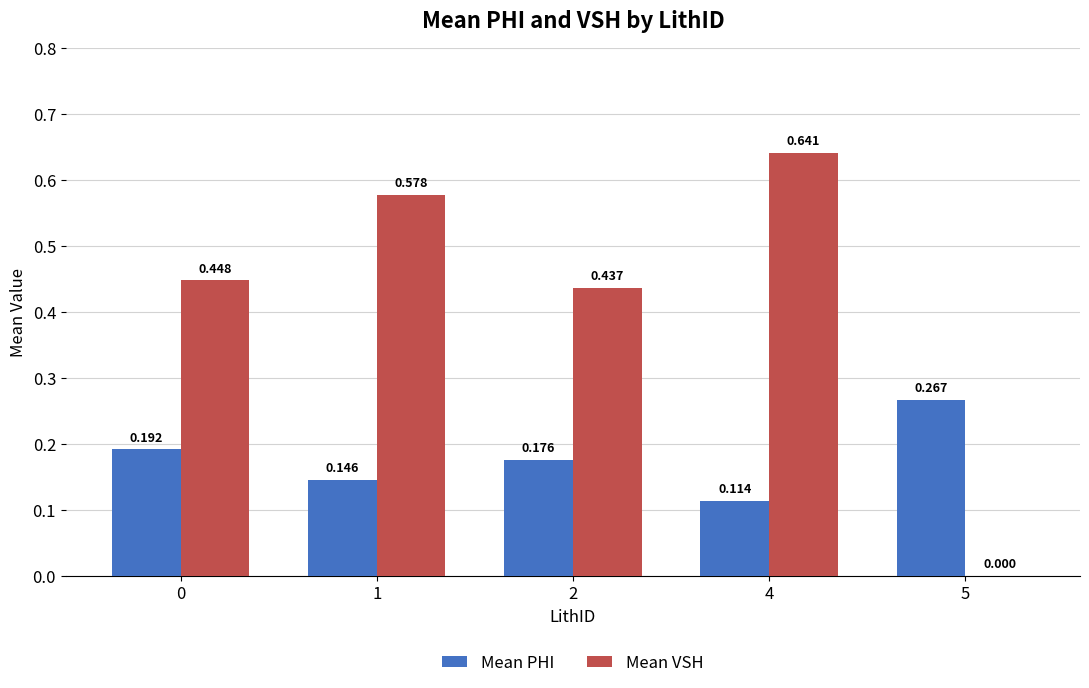

Between 1 and 4, which series saw the biggest shift?

Mean VSH